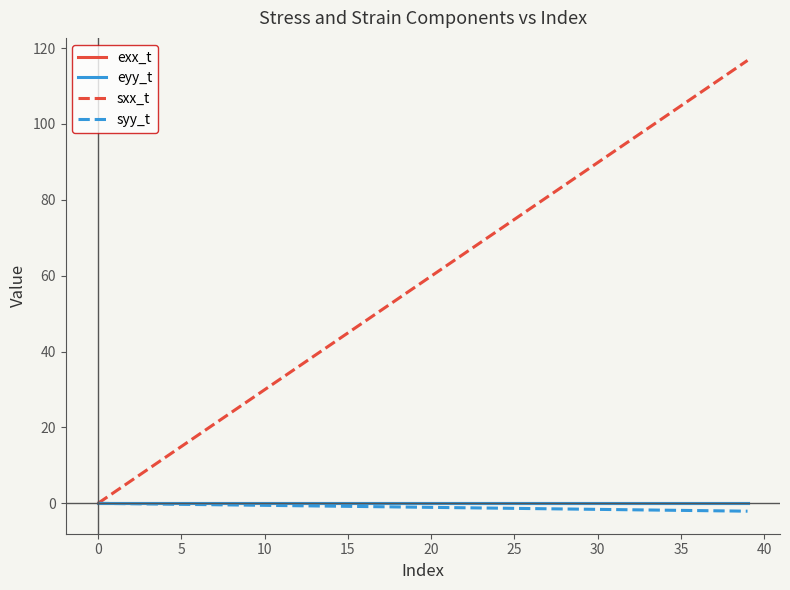

Which series has the largest total across all categories?

sxx_t